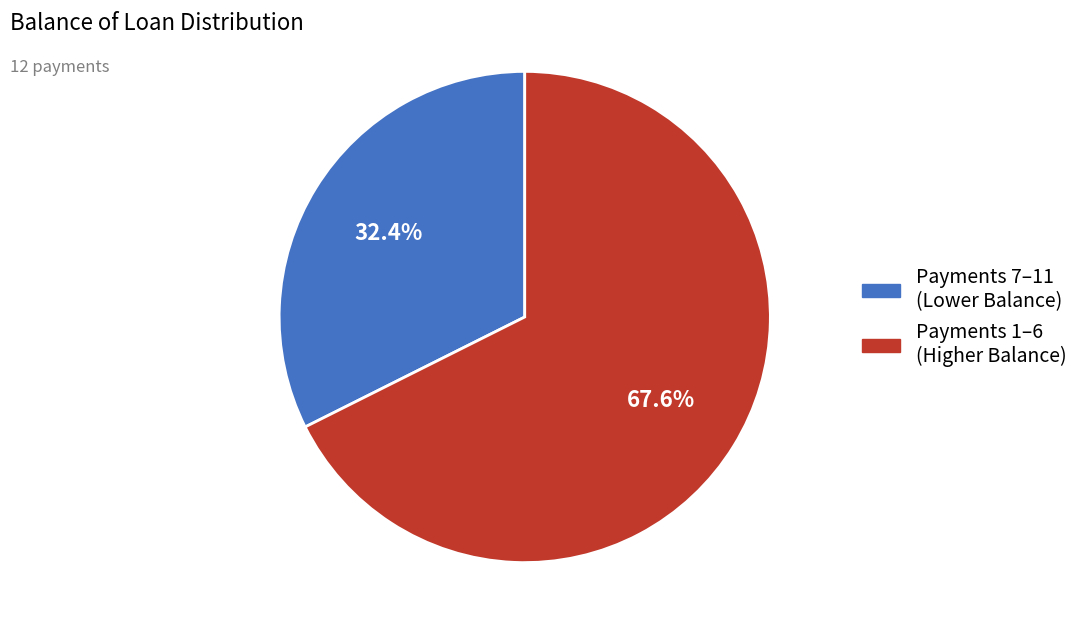

Is there any slice that represents more than half of the pie?

Yes